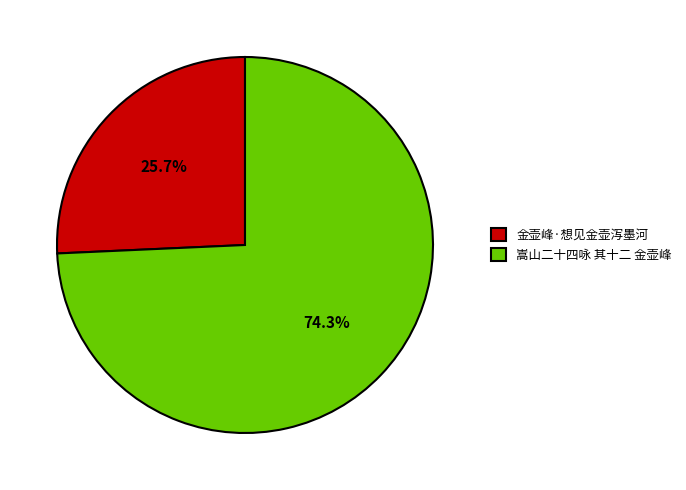

To the nearest percent, what is the difference between the largest and smallest slice percentages?

49%